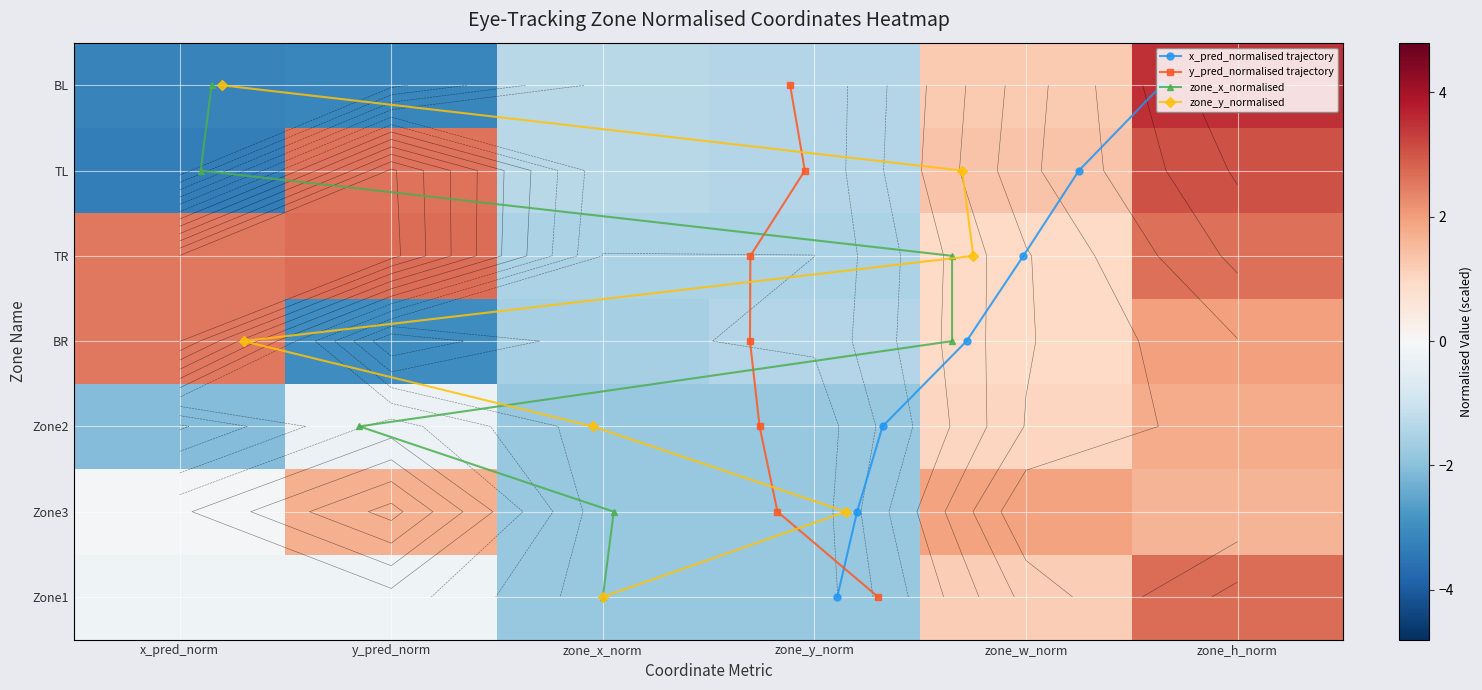

The Zone1 series shows -0.2 at y_pred_norm. True or false?

True